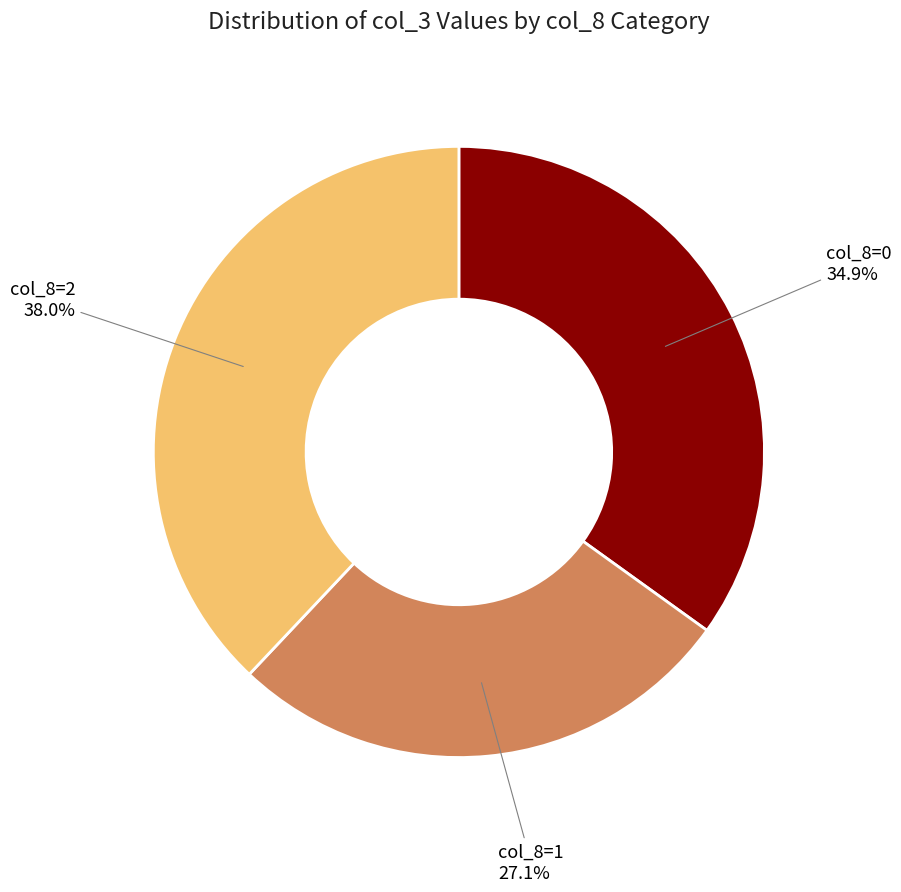

Between col_8=0 and col_8=1, which is larger?

col_8=0